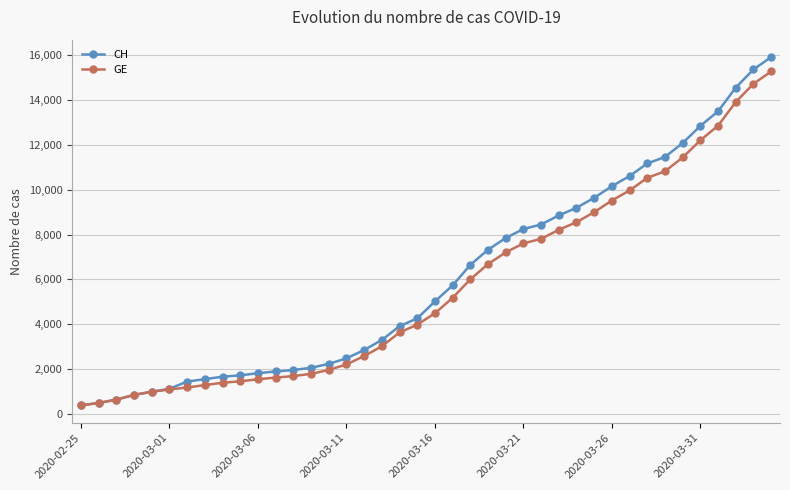

What is the value of the GE point at the 27th from the left?

7807